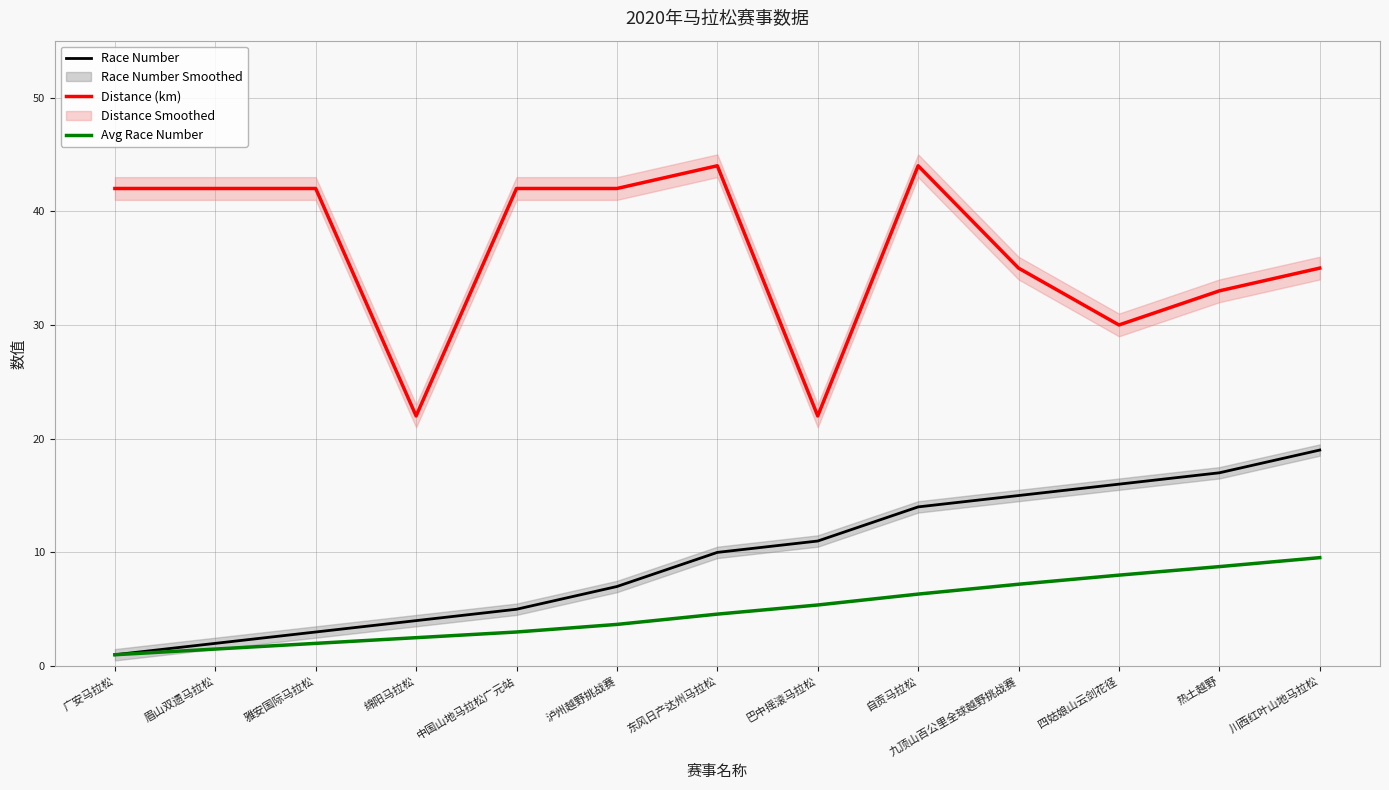

True or false: Race Number and Distance (km) intersect in this chart.

False